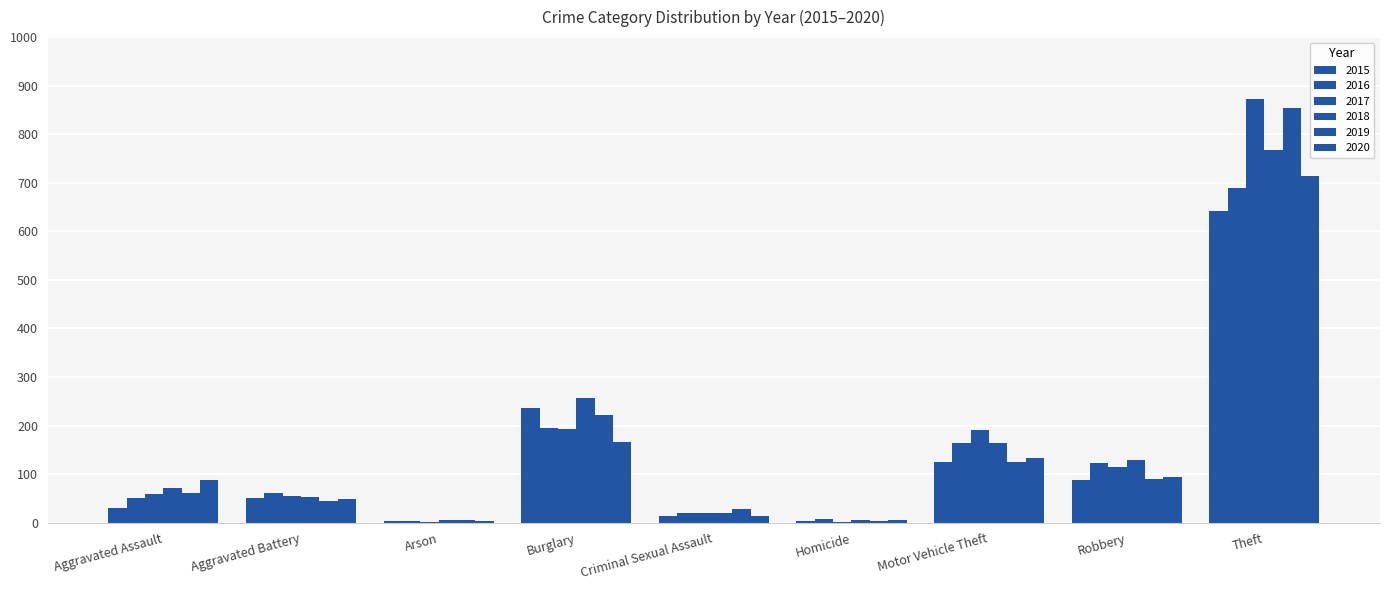

List the series in order of their peak value, lowest first.

2015, 2016, 2020, 2018, 2019, 2017